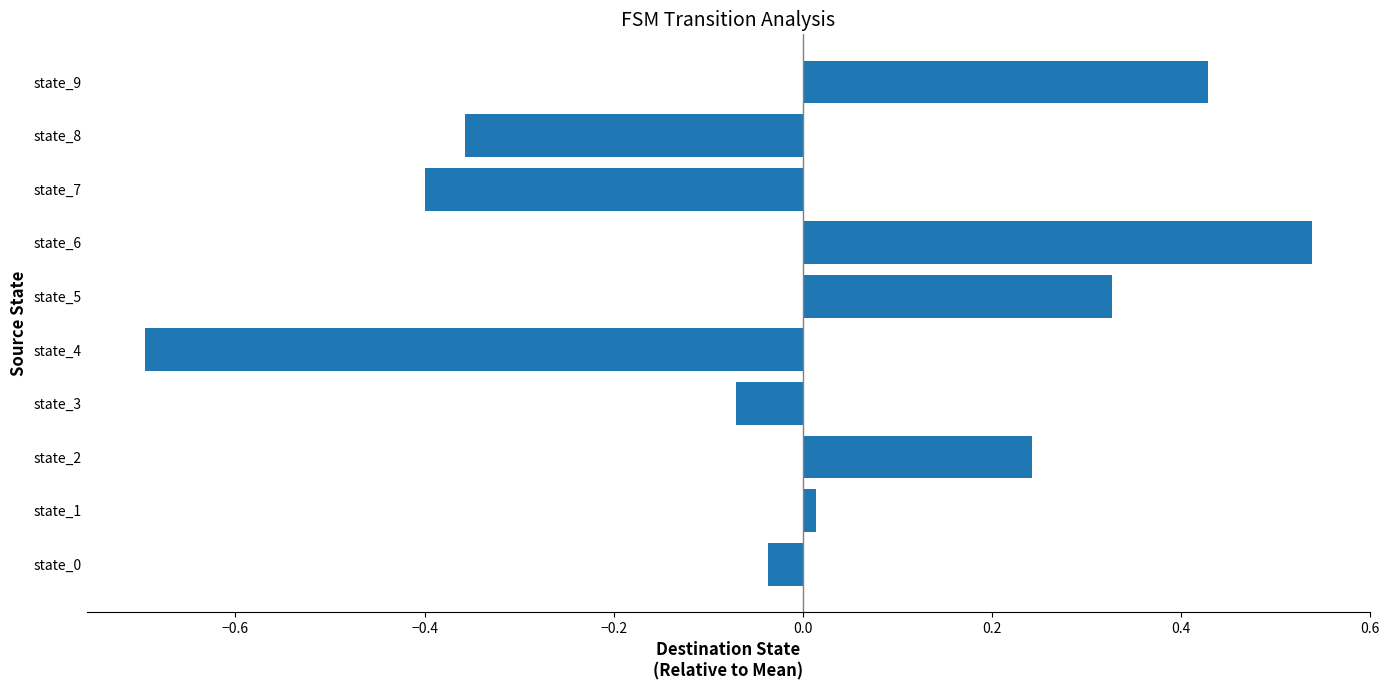

Is it true that the value at state_7 is -0.4?

True